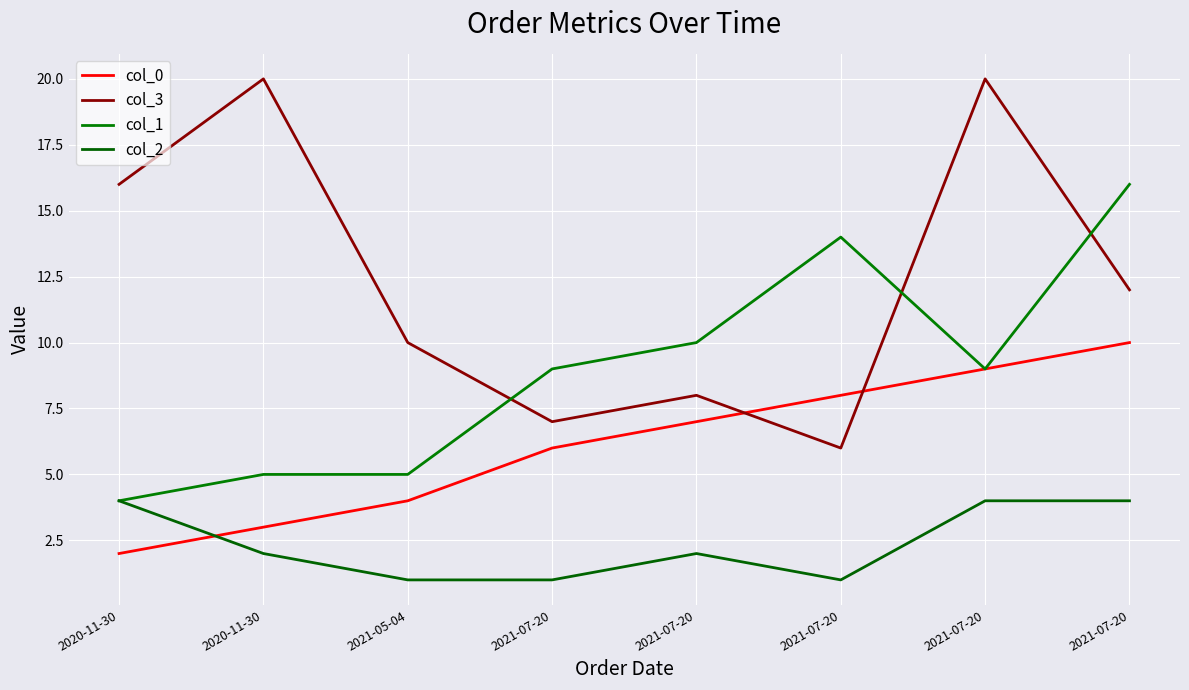

How many categories are shown in the chart?

8